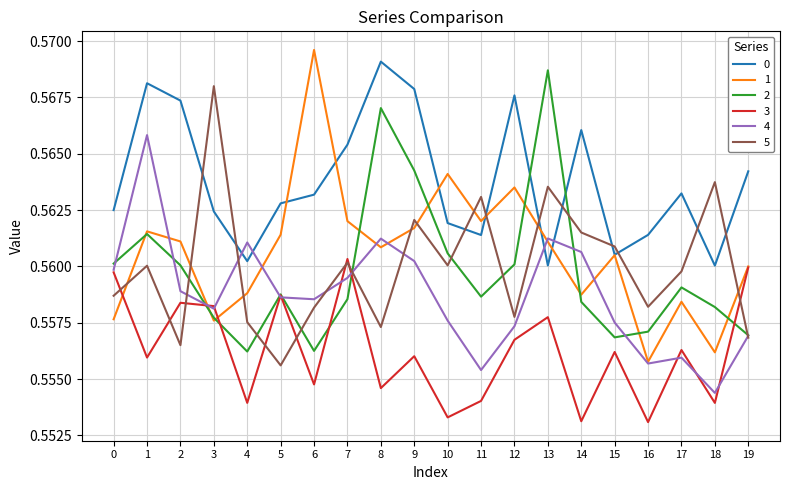

At which label is 4 closest to 0?

18